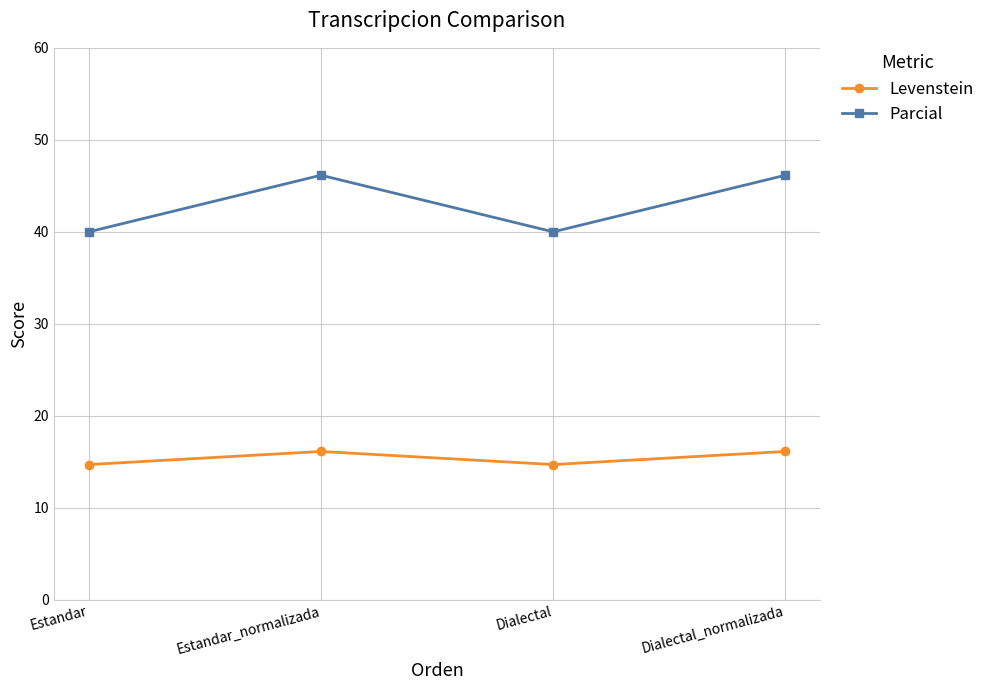

How many interior local peaks does the Parcial series have?

1